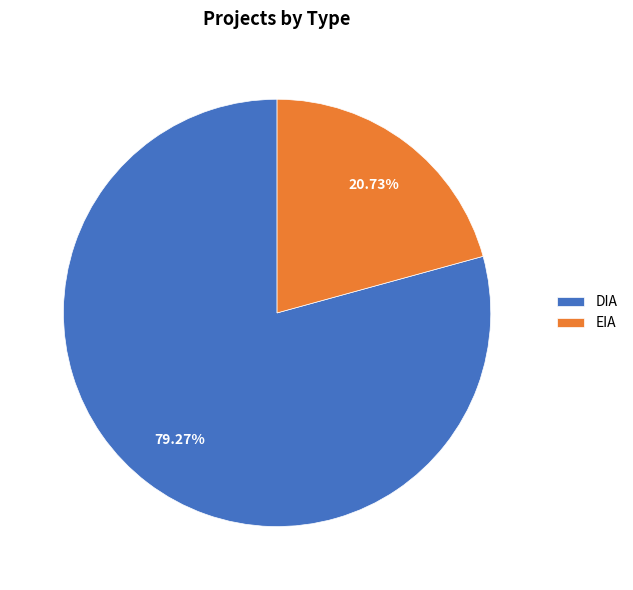

To the nearest percent, what is the average slice percentage?

50%